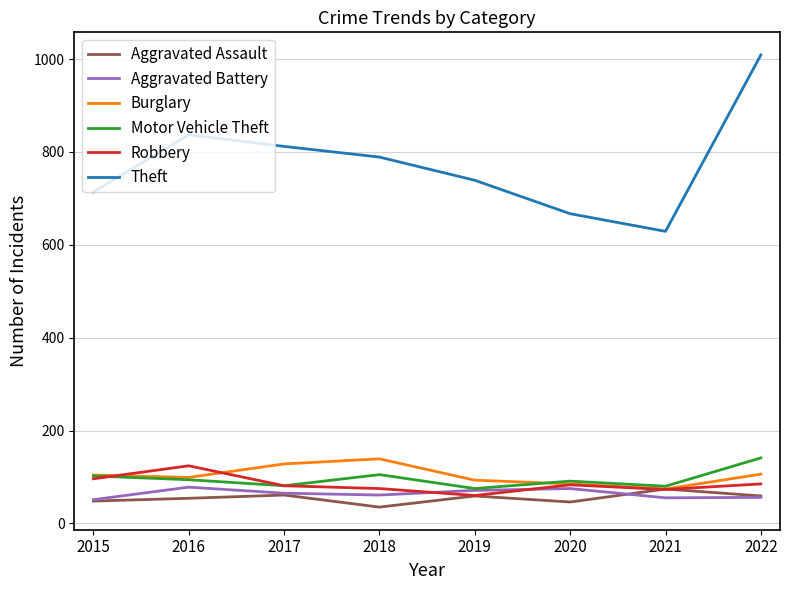

What value does the Burglary series have at 2016, to the nearest 5?

100